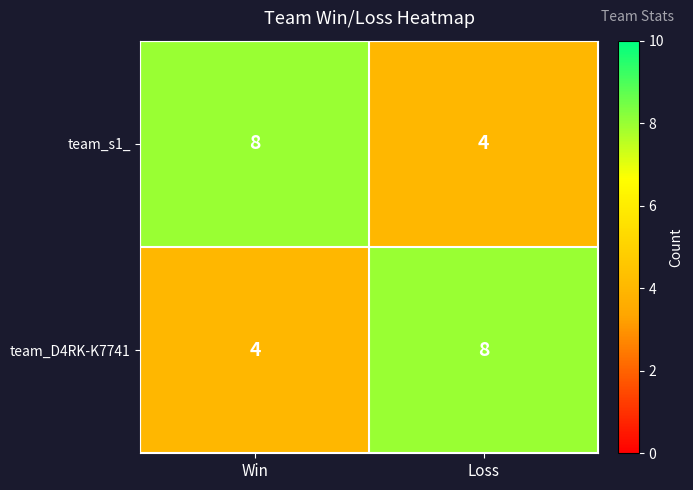

What is the sum of the team_D4RK-K7741 values at Win and Loss?

12